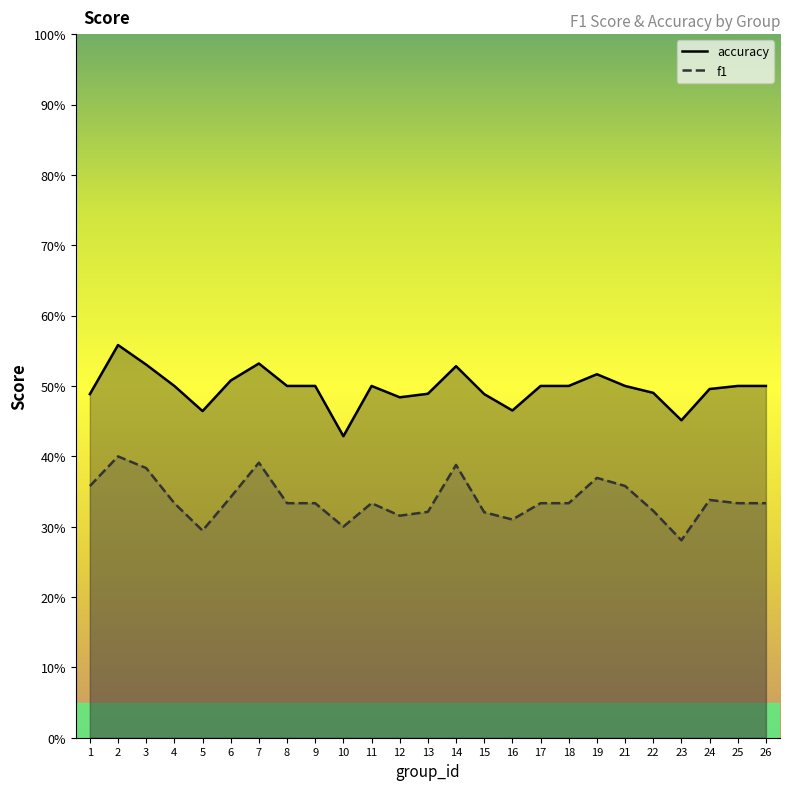

At which label is f1 closest to 0?

23